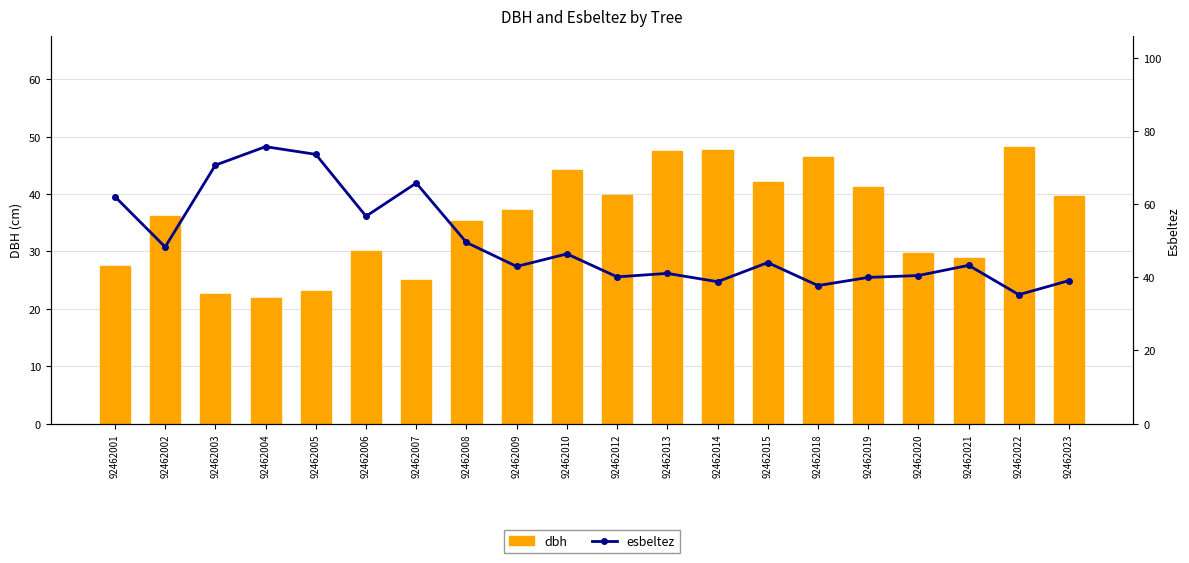

Where is esbeltez nearest to the value 55?

92462006